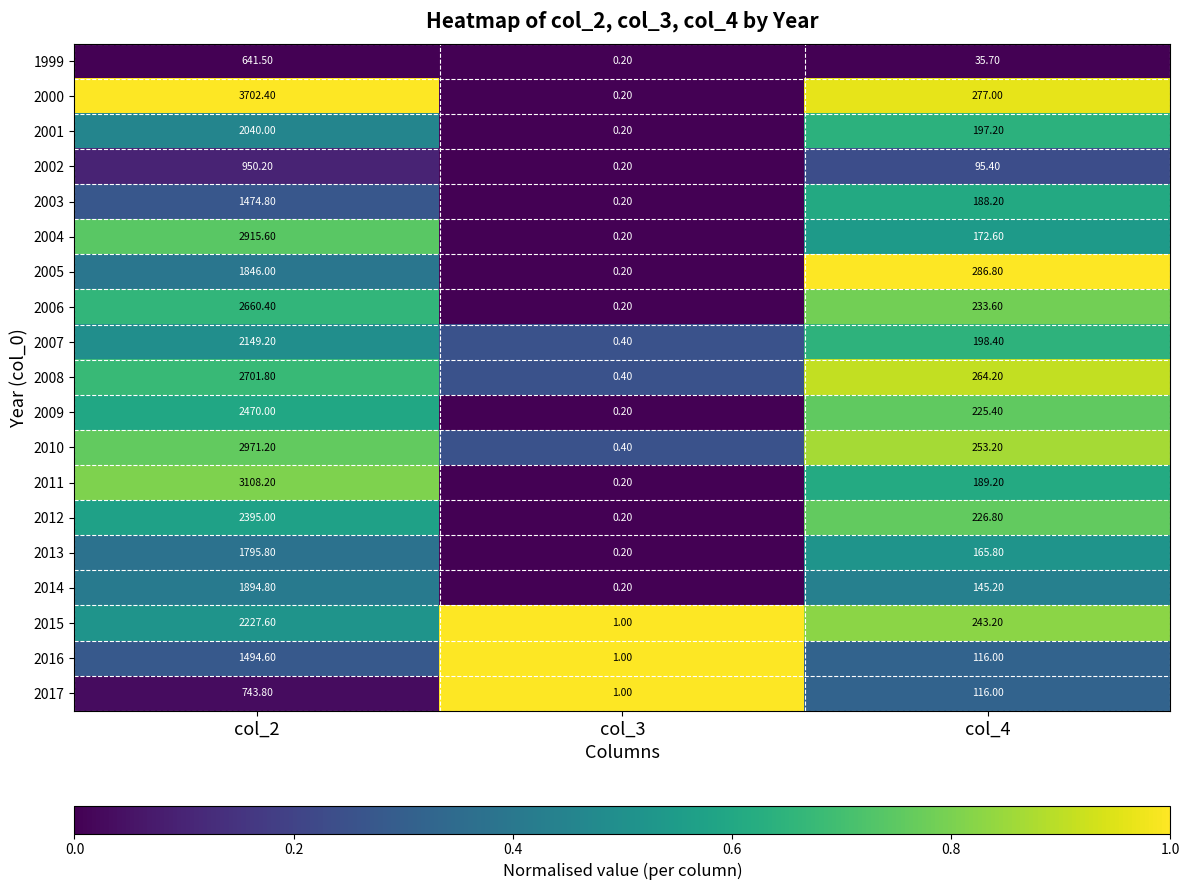

Rank the series by their maximum value, from lowest to highest.

1999, 2017, 2002, 2003, 2016, 2013, 2005, 2014, 2001, 2007, 2015, 2012, 2009, 2006, 2008, 2004, 2010, 2011, 2000